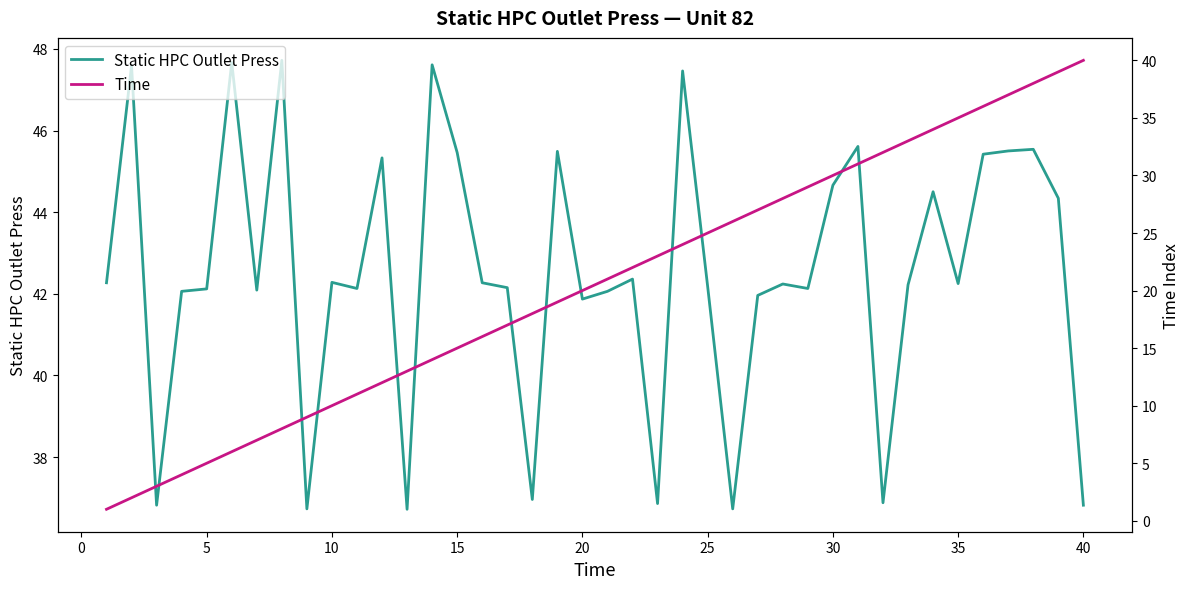

Which has a higher value, 35 or 25?

35